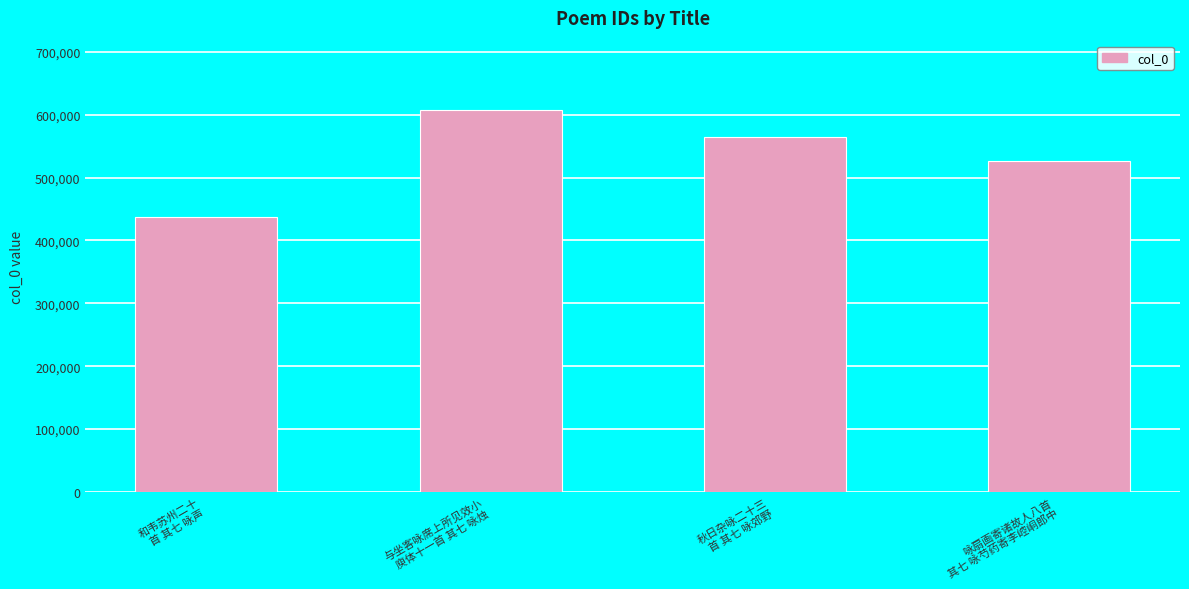

What is the approximate value at 秋日杂咏二十三
首 其七 咏郊野, to the nearest 100?

564000